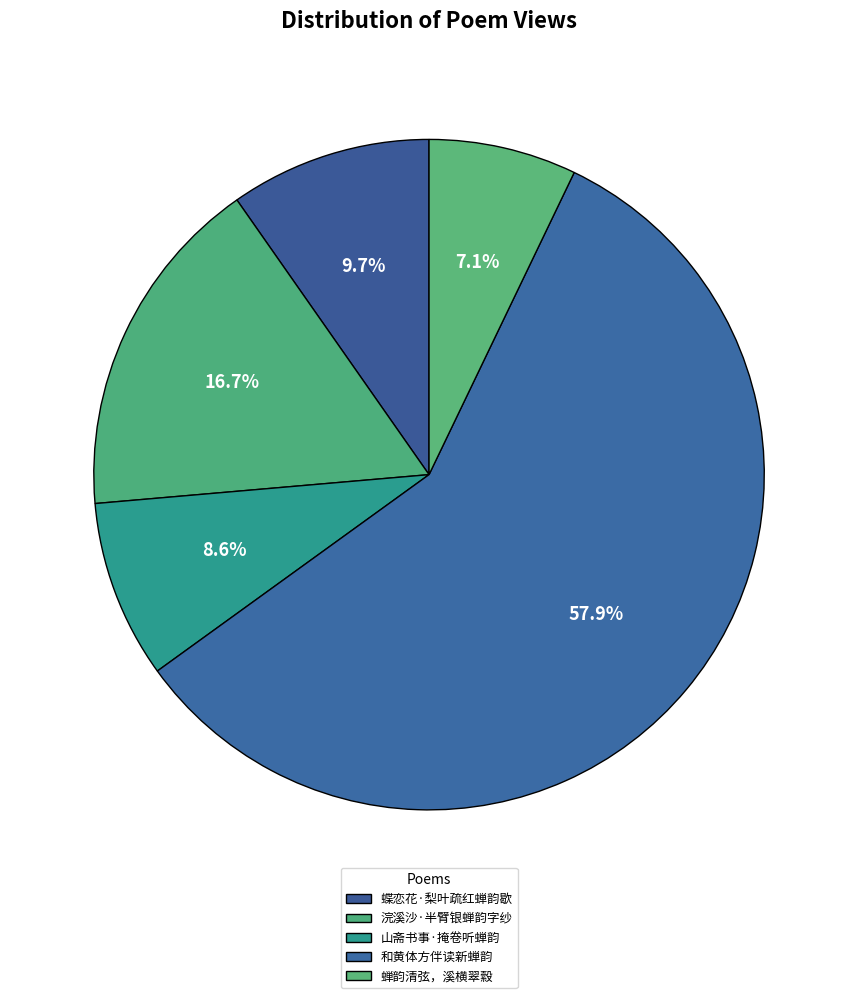

Count the number of slices in the pie.

5